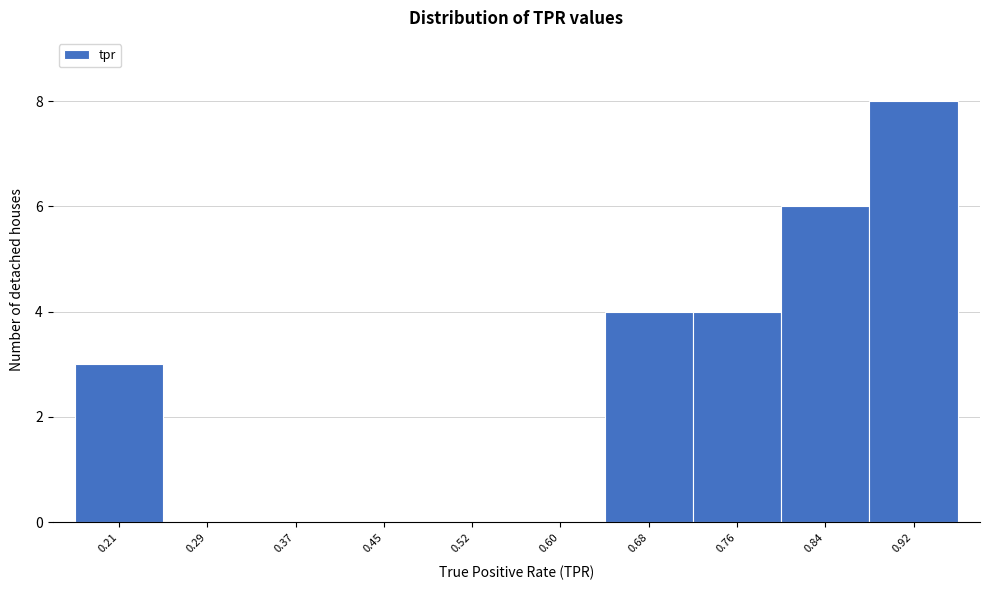

Reading left to right, list all the values displayed in this chart.

0.21=3	0.29=0	0.37=0	0.45=0	0.52=0	0.60=0	0.68=4	0.76=4	0.84=6	0.92=8